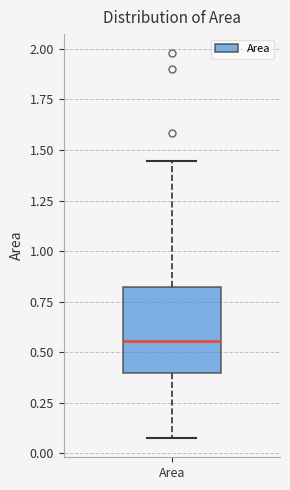

Read this box plot against the y-axis: the position of the median line, the range covered by the box, and the ends of both whiskers. The values are not printed on the chart, so give them approximately, as read against the axis.

median 0.55, box 0.40 to 0.80, whiskers 0.10 to 1.45